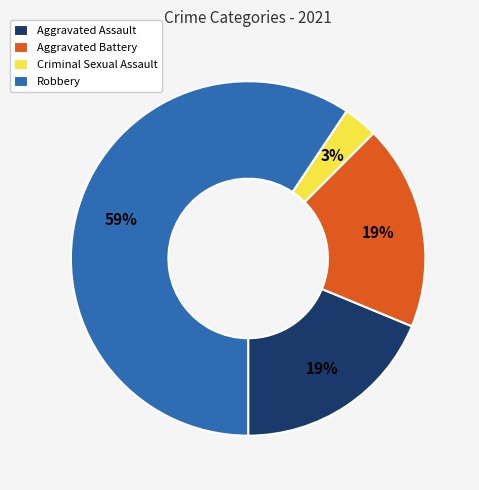

Does Robbery account for over 50% of the chart?

Yes